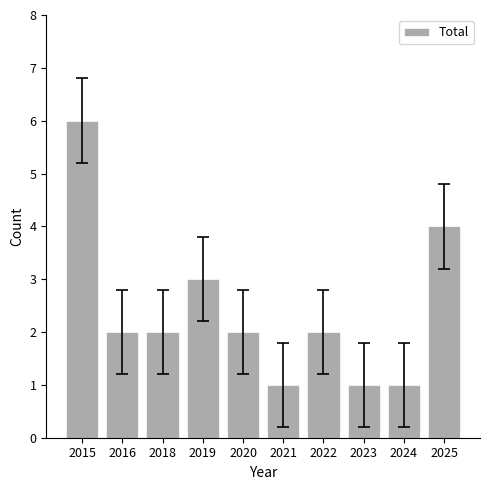

Which category has the highest value across all series?

2015